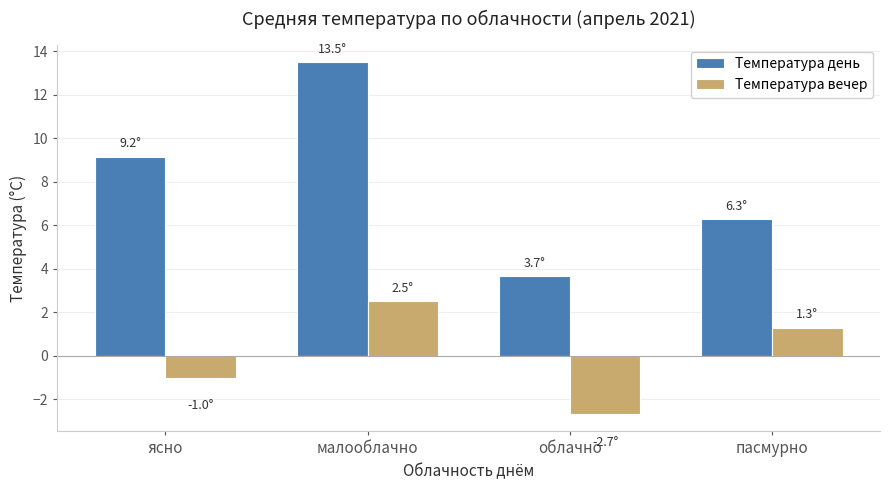

What is the sum of the Температура вечер values at малооблачно and ясно?

1.5